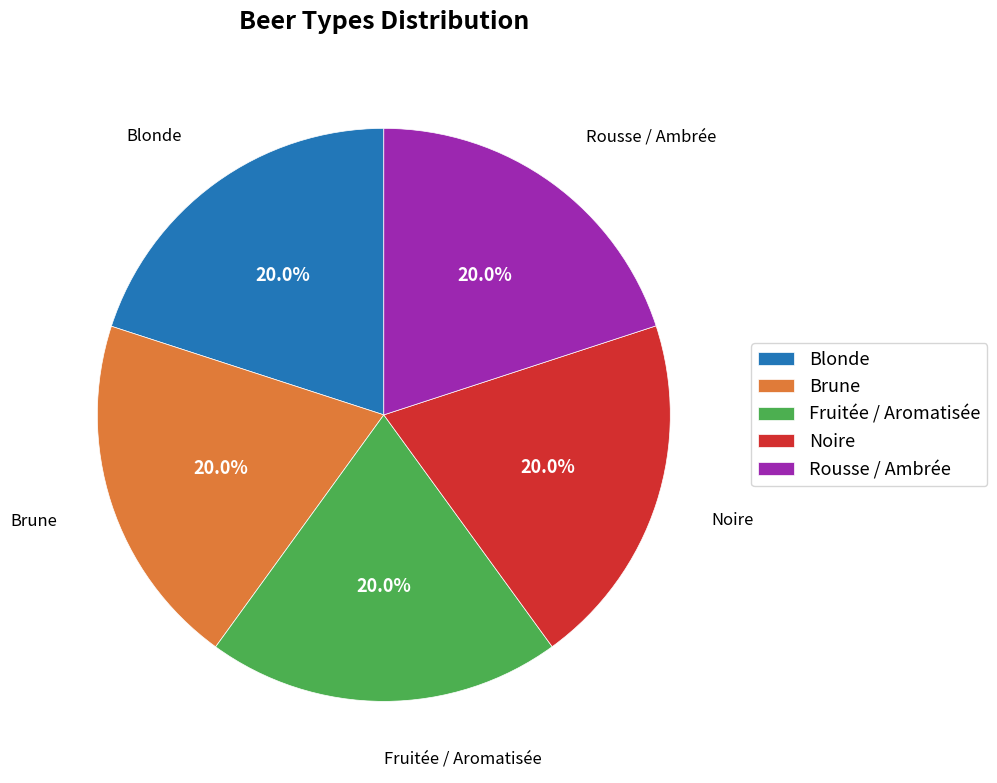

How many segments does this pie chart have?

5